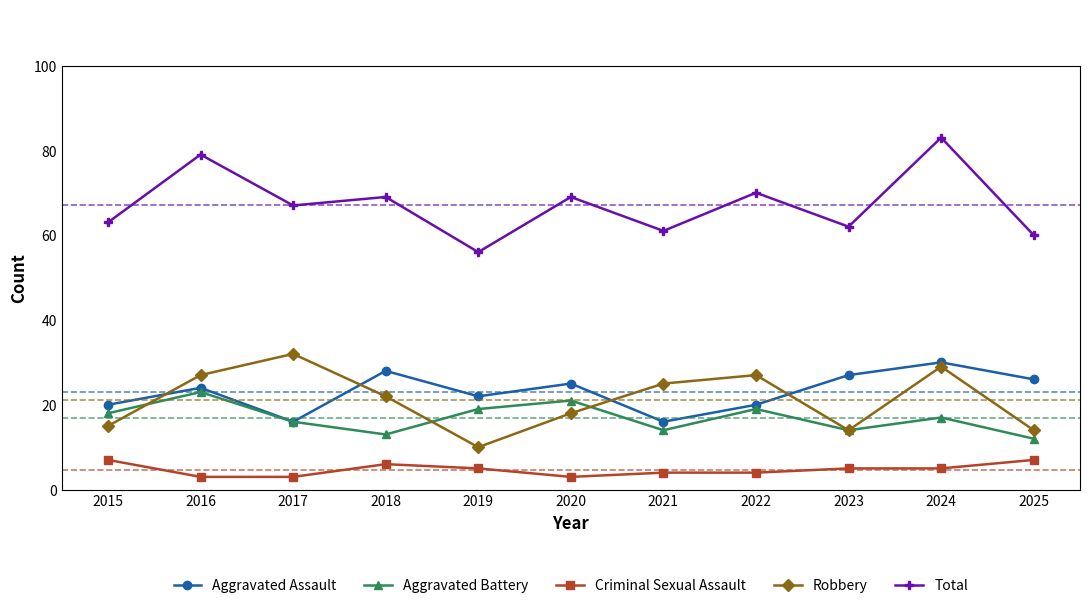

The Aggravated Battery series shows 9 at 2021. True or false?

False